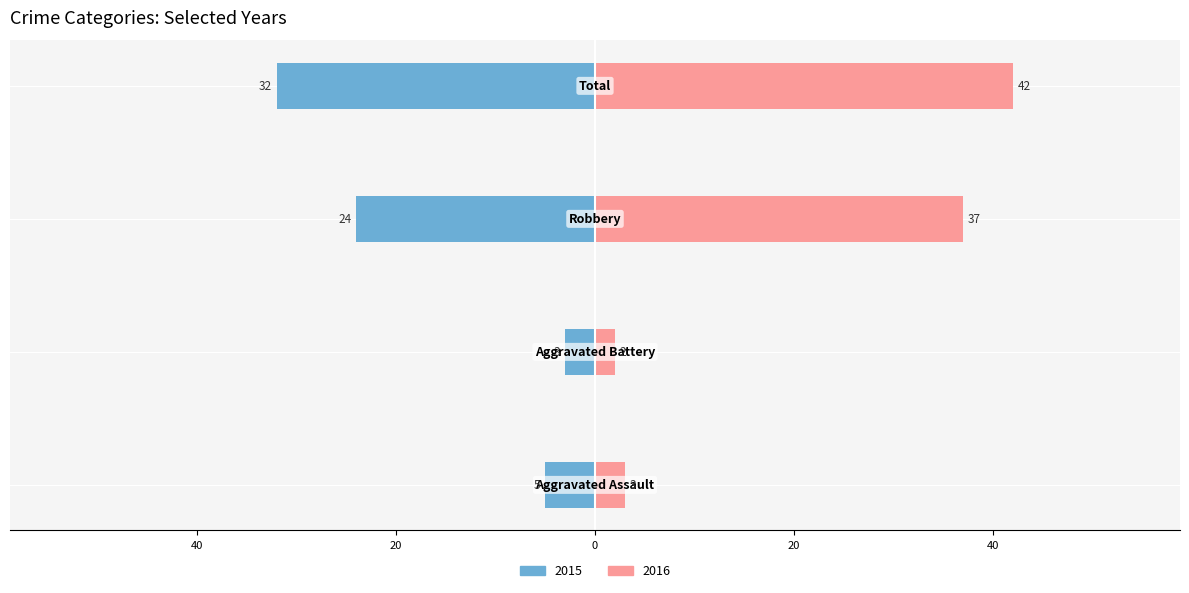

How many values in the 2015 series are below -5?

2